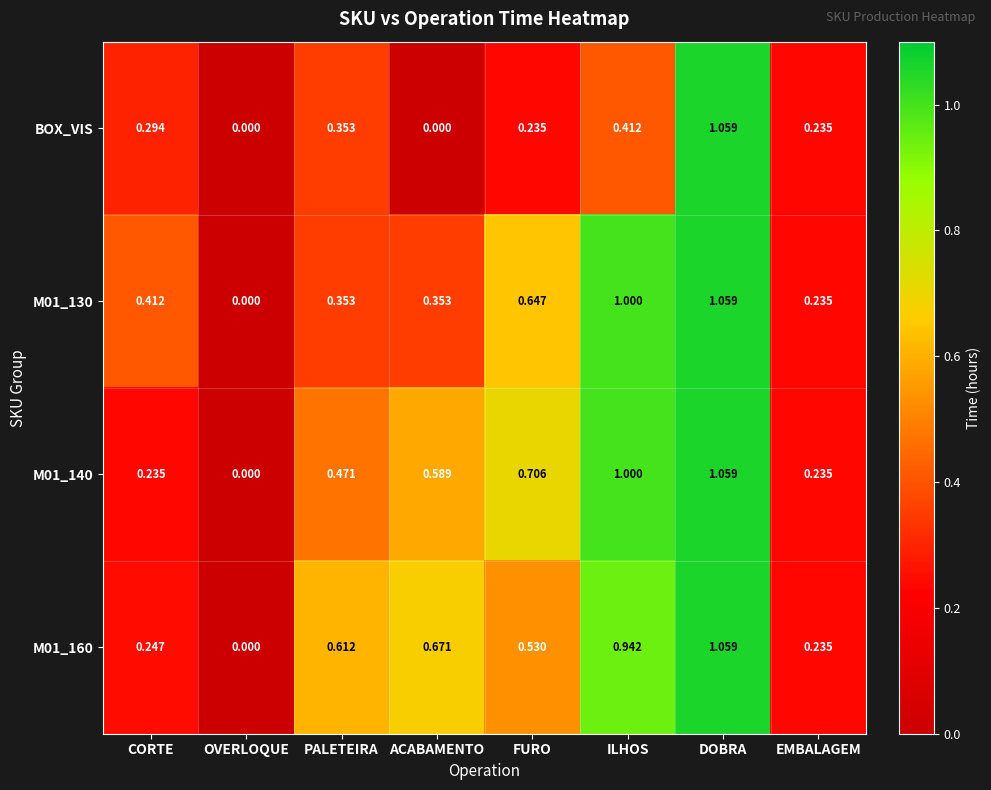

At which label is M01_160 closest to 0?

OVERLOQUE